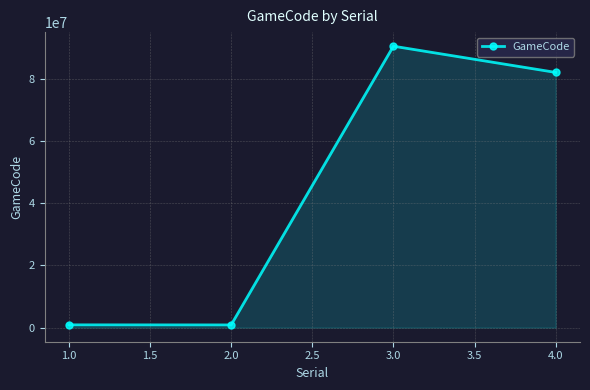

The value at 3.0 is 90411312. True or false?

True